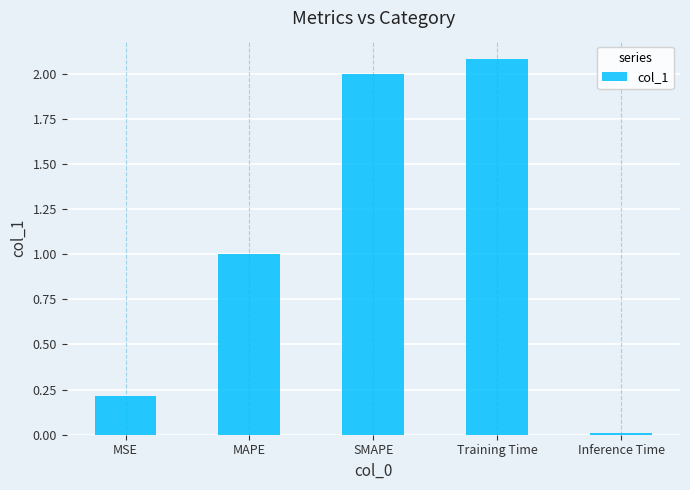

List the labels in order of value, smallest first.

Inference Time, MSE, MAPE, SMAPE, Training Time